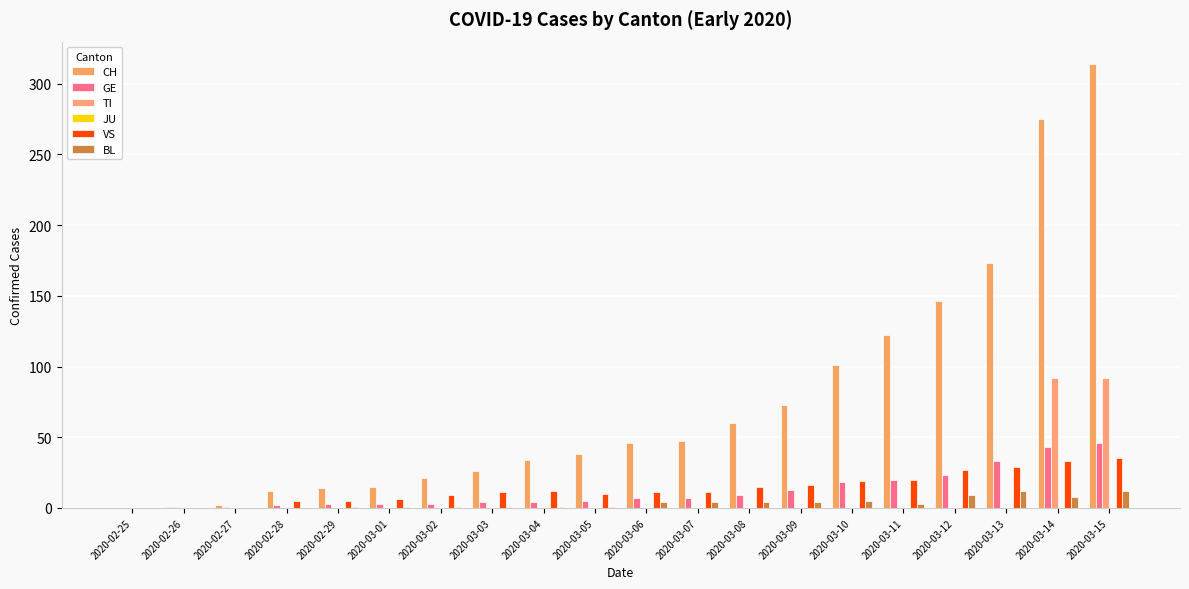

Which series has the largest total across all categories?

CH